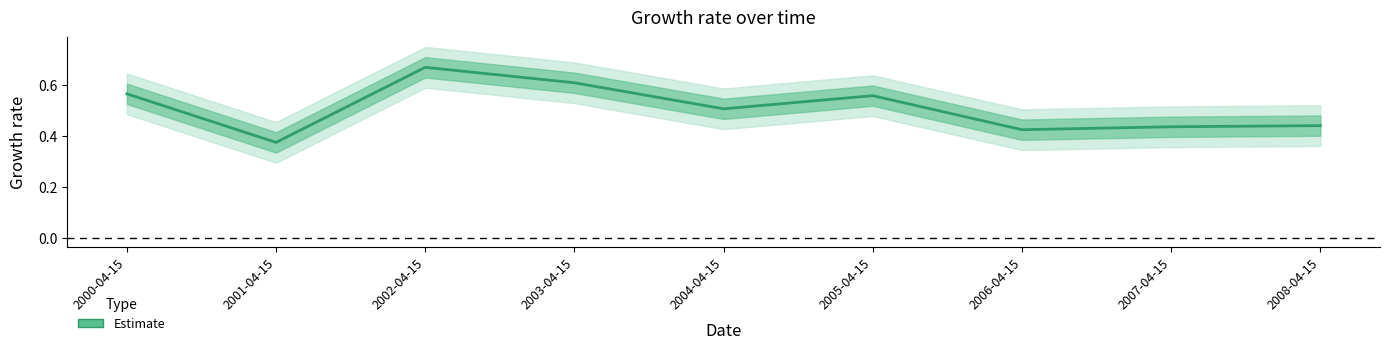

What is the smallest value displayed?

0.4